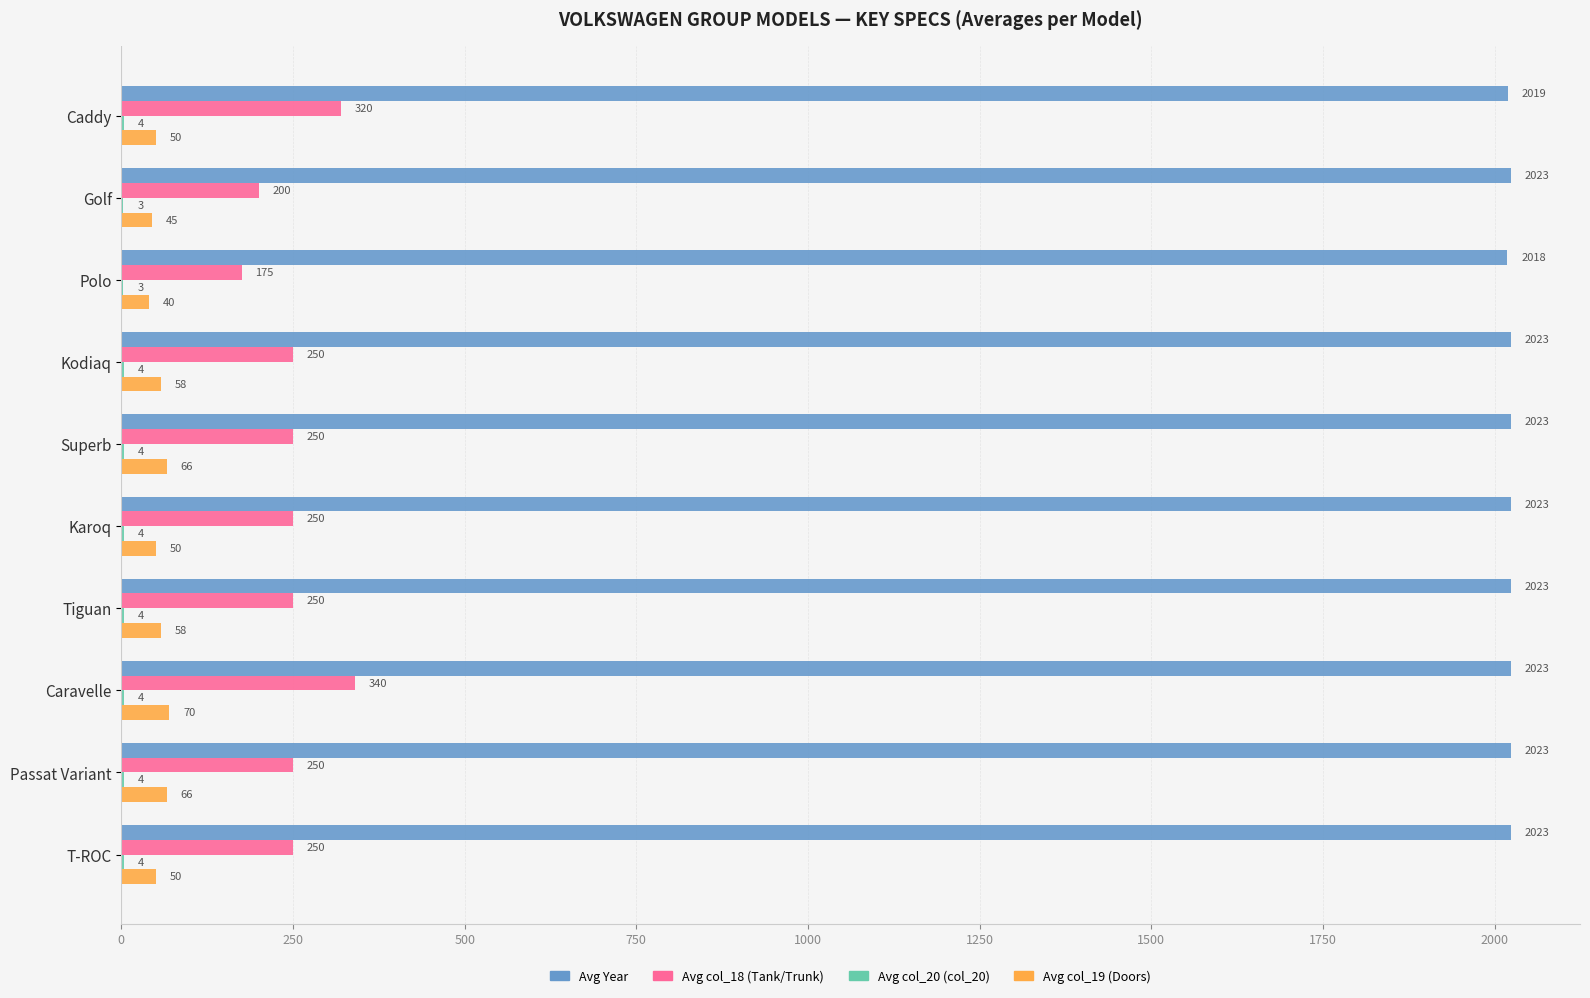

Which series has the widest spread of values?

Avg col_18 (Tank/Trunk)